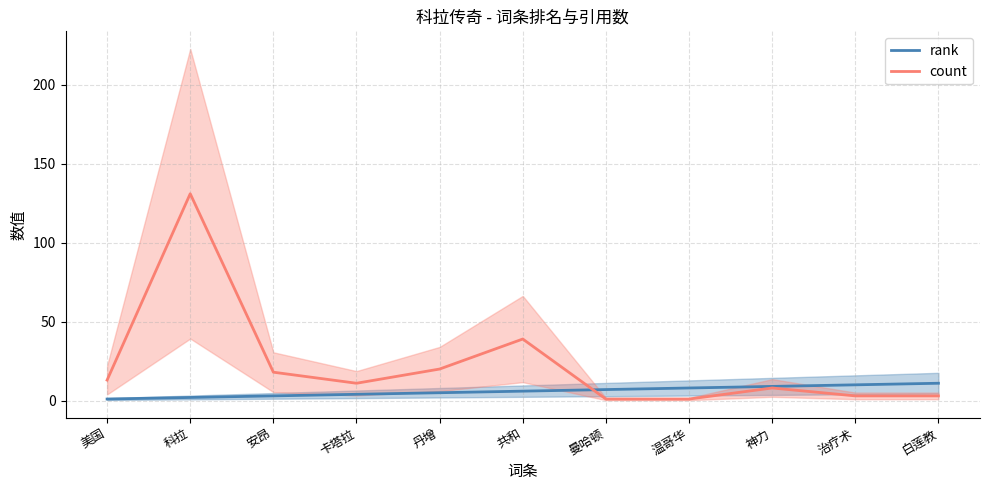

How many times do count and rank cross each other?

1